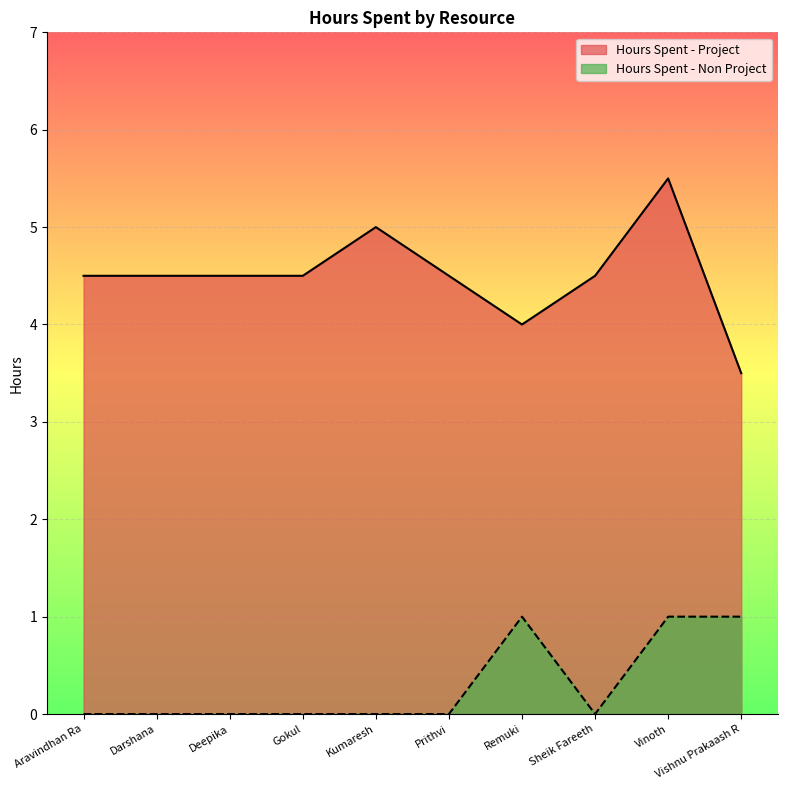

What is the difference between the Hours Spent - Project values at Kumaresh and Sheik Fareeth?

0.5